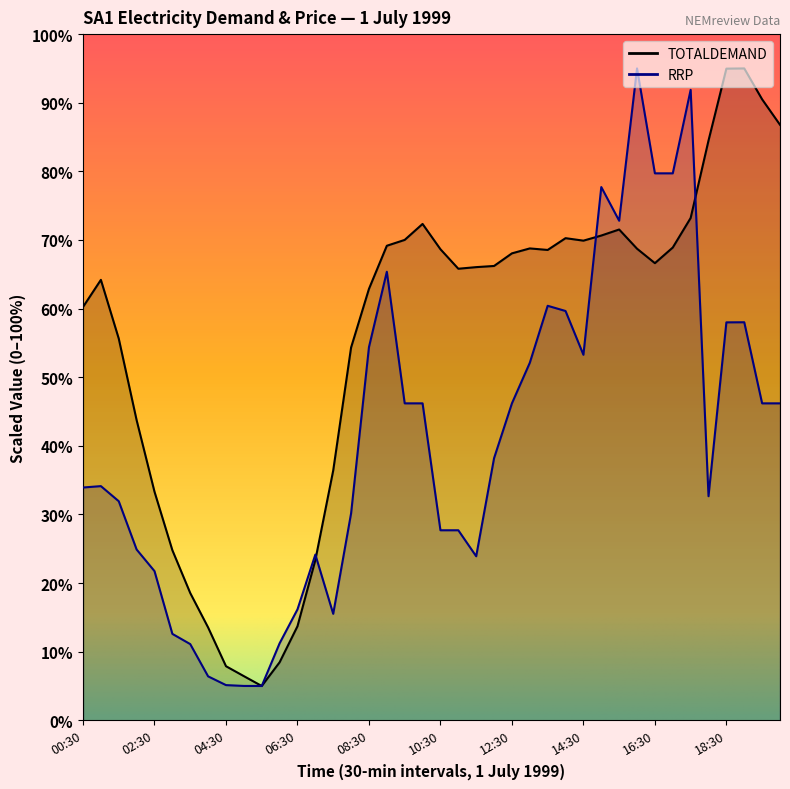

Rank the categories by TOTALDEMAND value from lowest to highest.

05:30, 05:00, 04:30, 06:00, 04:00, 06:30, 03:30, 07:00, 03:00, 02:30, 07:30, 02:00, 08:00, 01:30, 00:30, 08:30, 01:00, 11:00, 11:30, 12:00, 16:30, 12:30, 13:30, 10:30, 16:00, 13:00, 17:00, 09:00, 14:30, 09:30, 14:00, 15:00, 15:30, 10:00, 17:30, 18:00, 20:00, 19:30, 18:30, 19:00